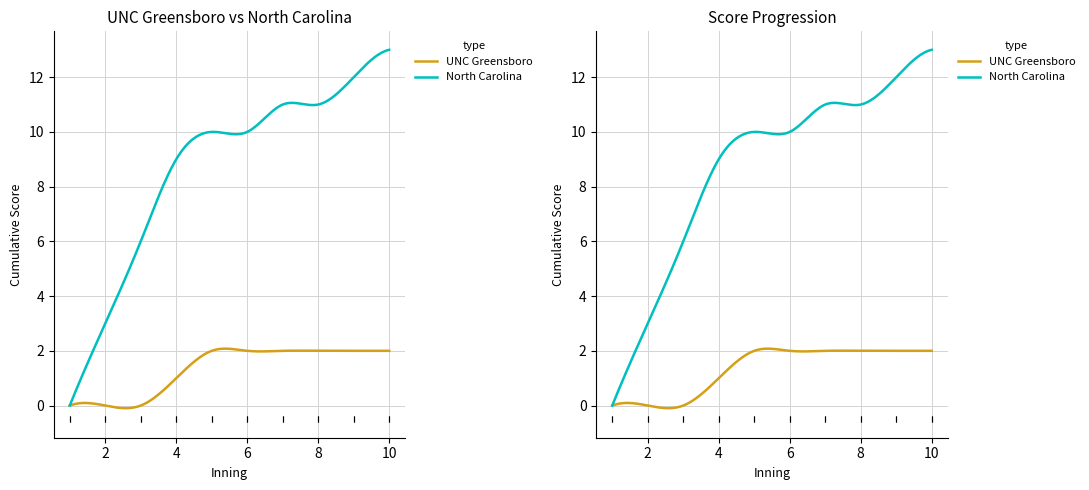

What are all the series names shown in the legend?

UNC Greensboro, North Carolina